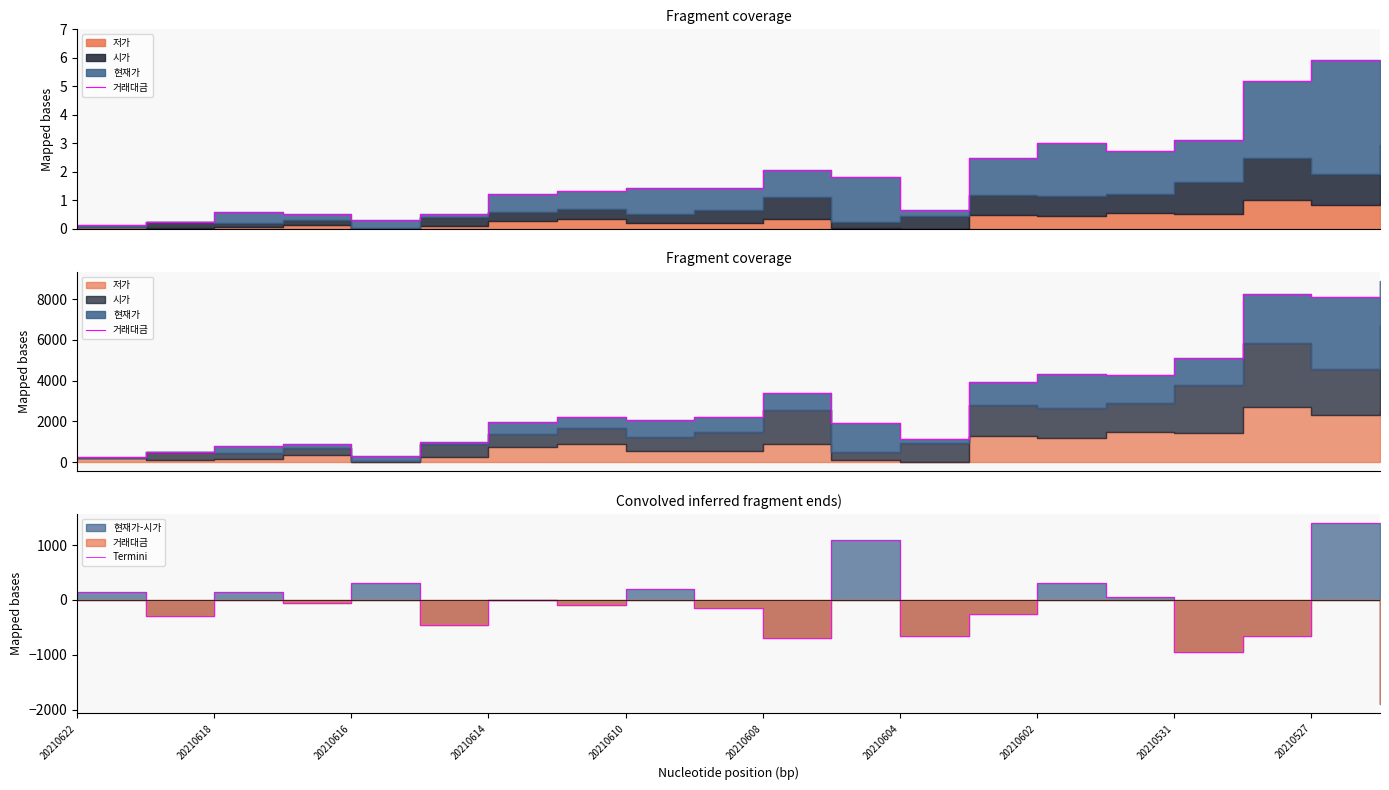

What is the difference between the 거래대금 values at 20210604 and 20210618?

350